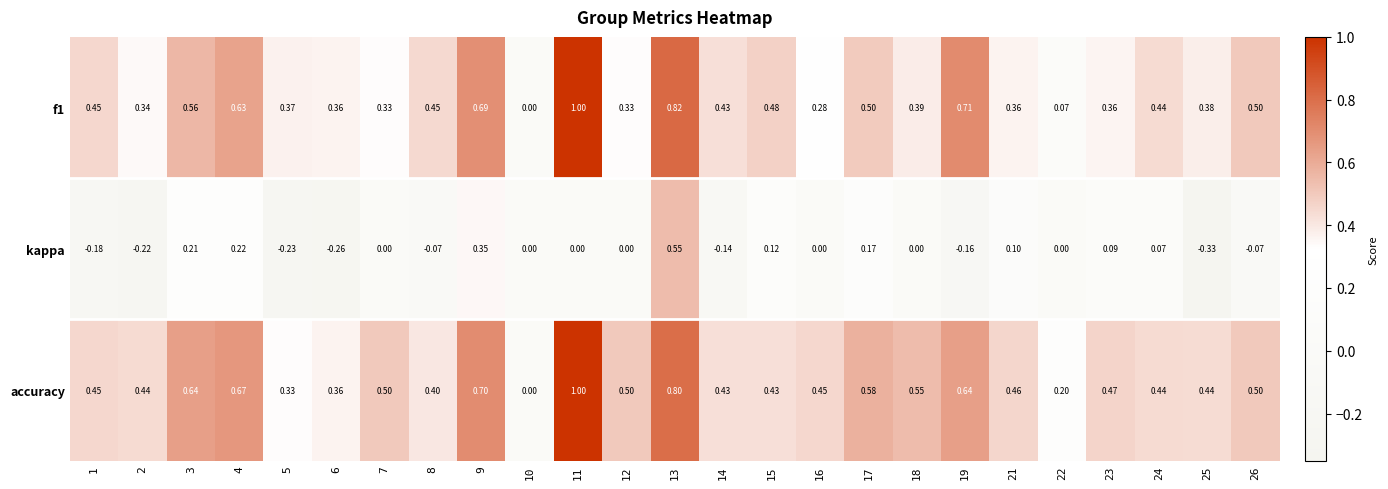

What is the greatest value displayed?

1.0